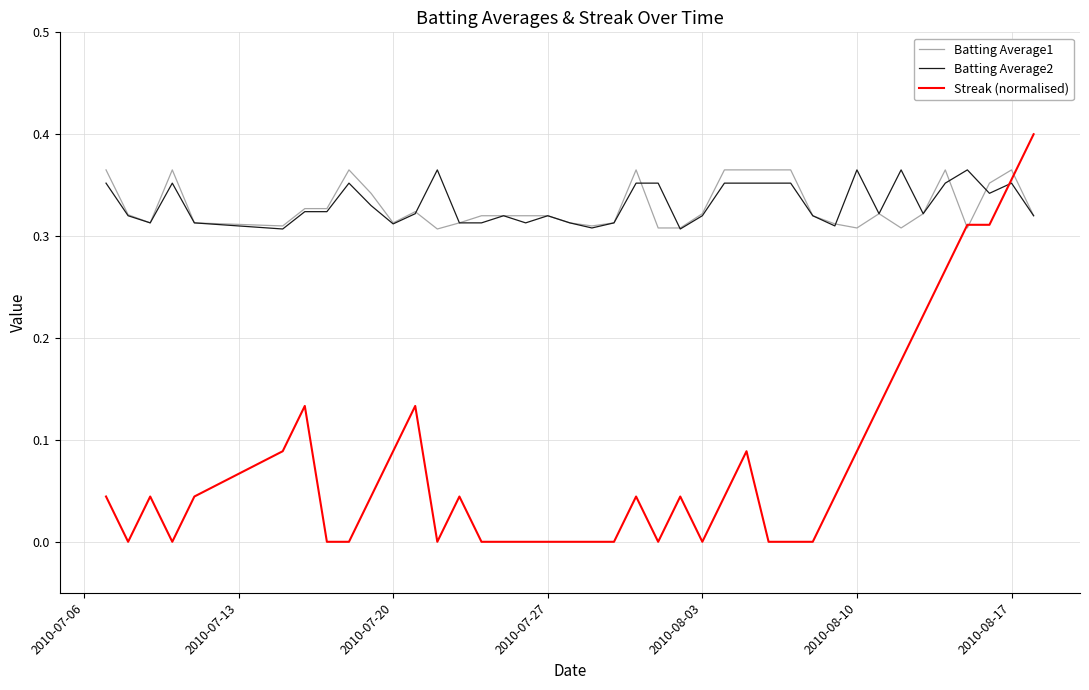

Which series has the widest spread of values?

Streak (normalised)